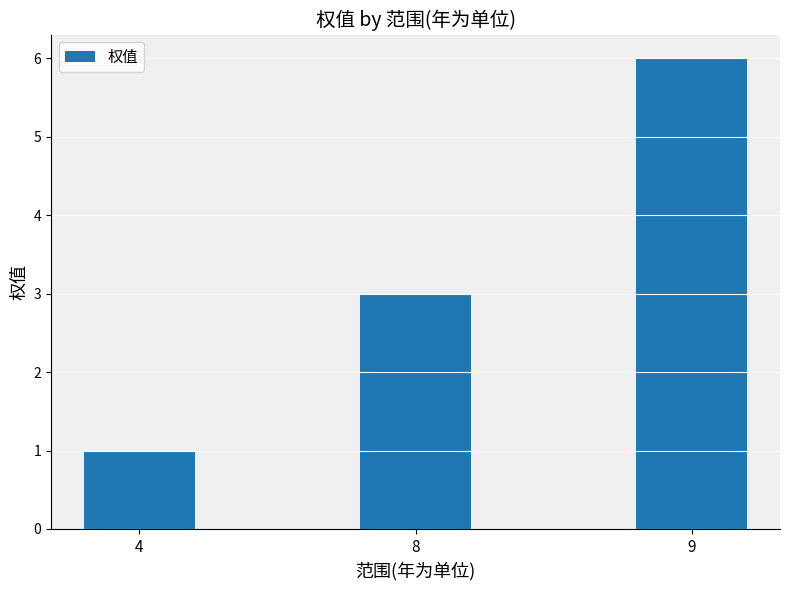

Count the values in the range 1 to 6.

3